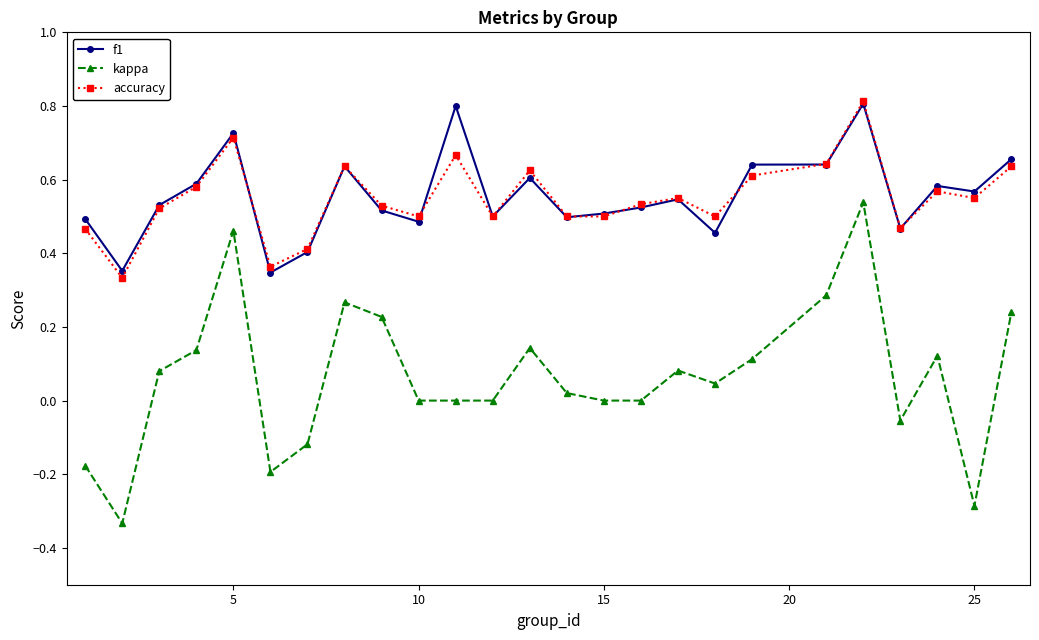

True or false: accuracy and kappa cross at least once.

False